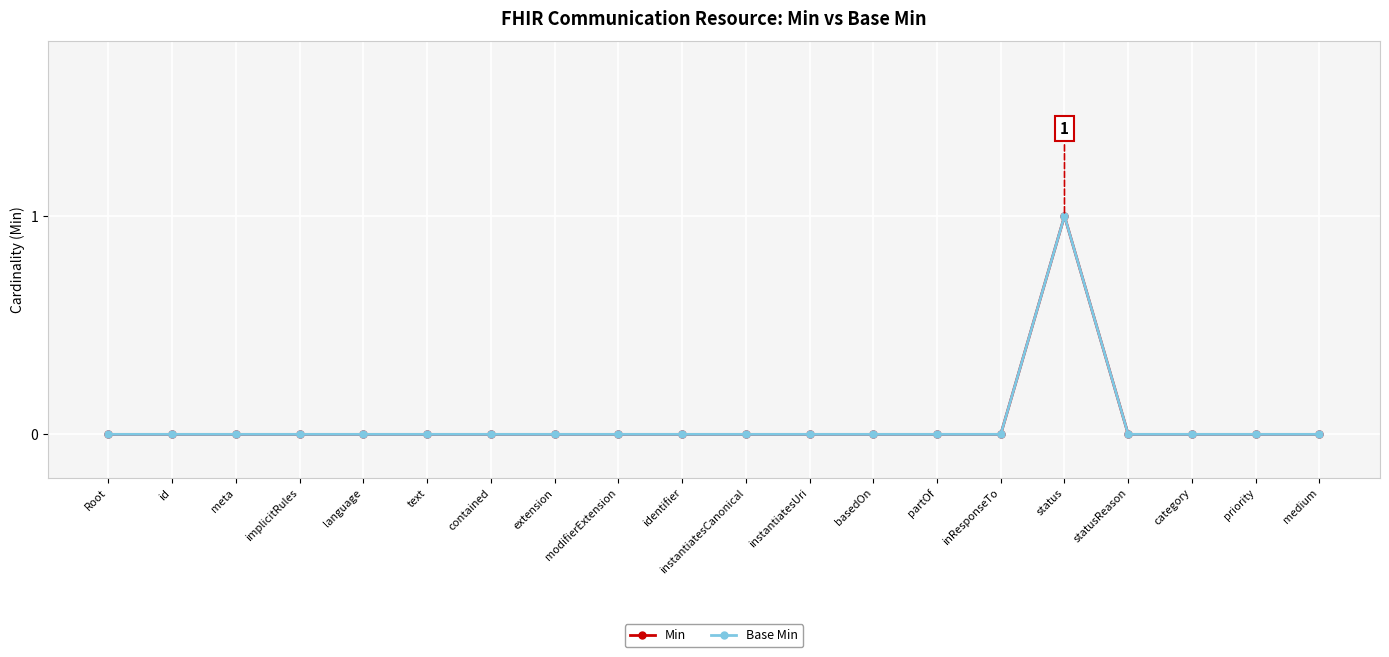

Does the chart have visible grid lines?

Yes